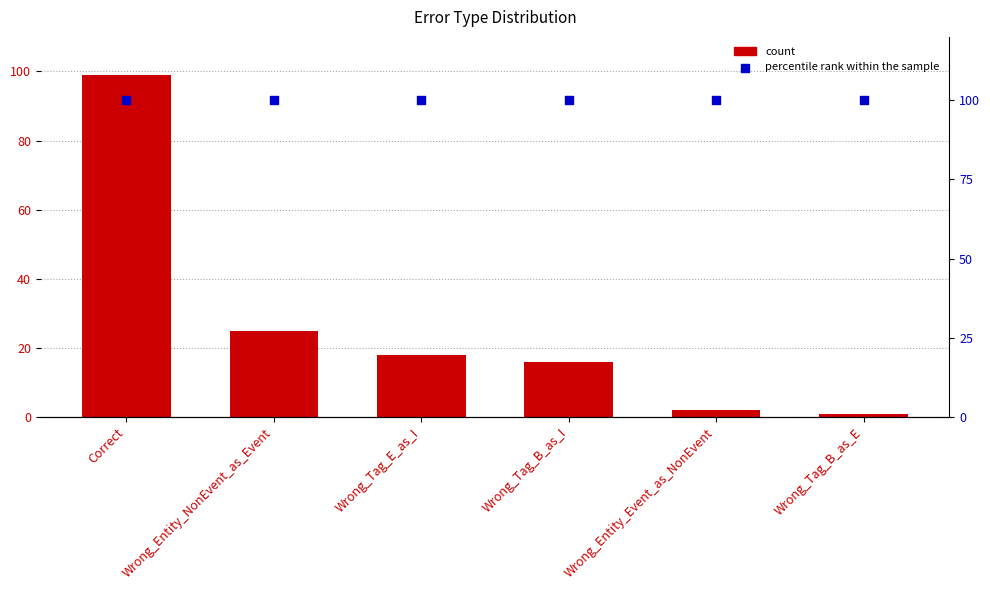

Is the value of percentile rank within the sample at Correct greater than the value of count at Wrong_Entity_Event_as_NonEvent?

Yes